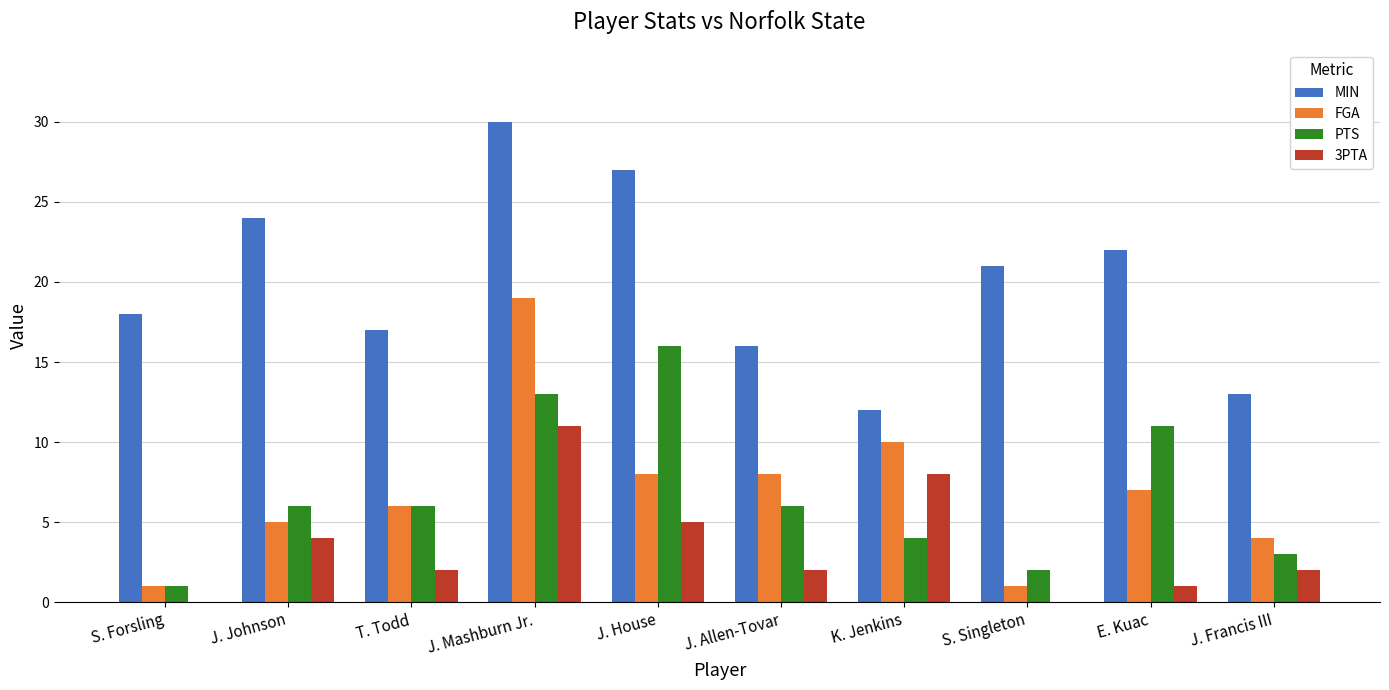

Which series has the largest total across all categories?

MIN